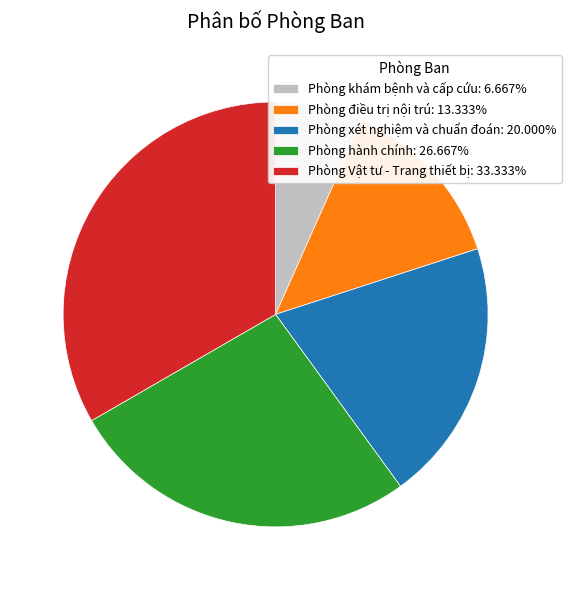

Is there any slice that represents more than half of the pie?

No